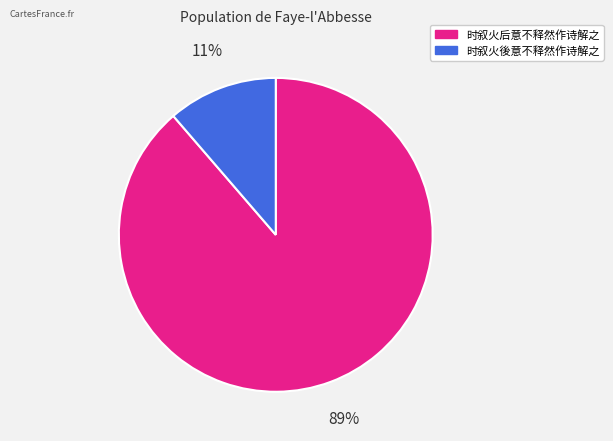

Count the number of slices in the pie.

2